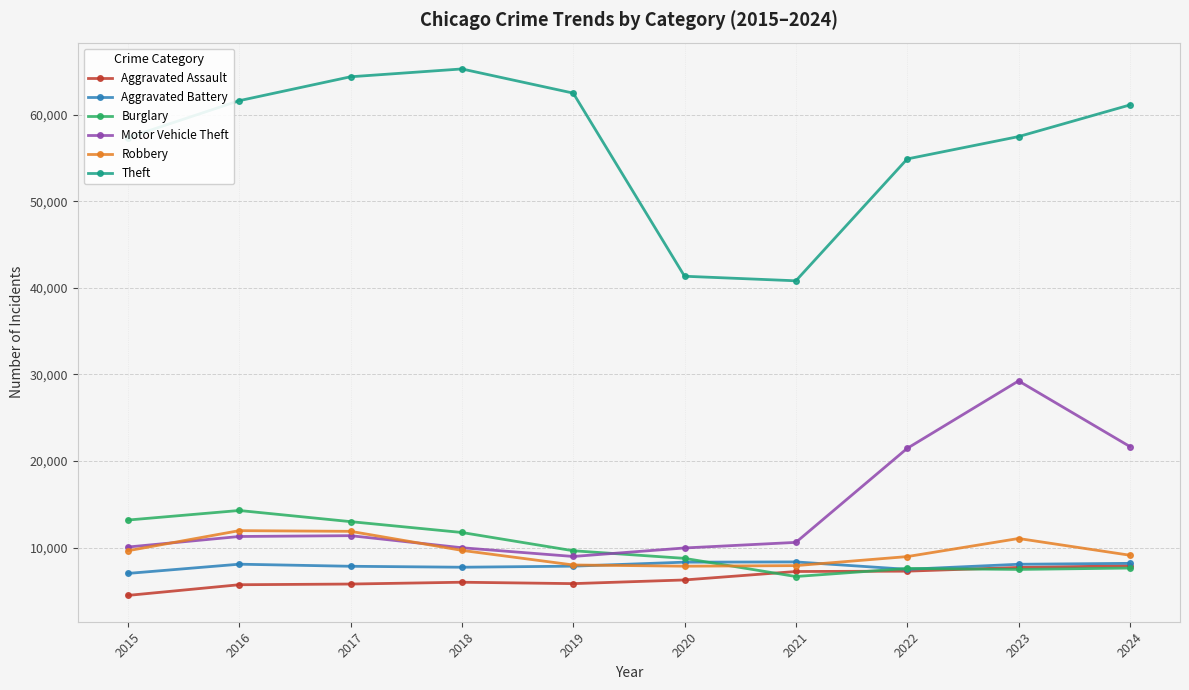

What is the value of the Aggravated Assault point at the 6th from the left?

6265